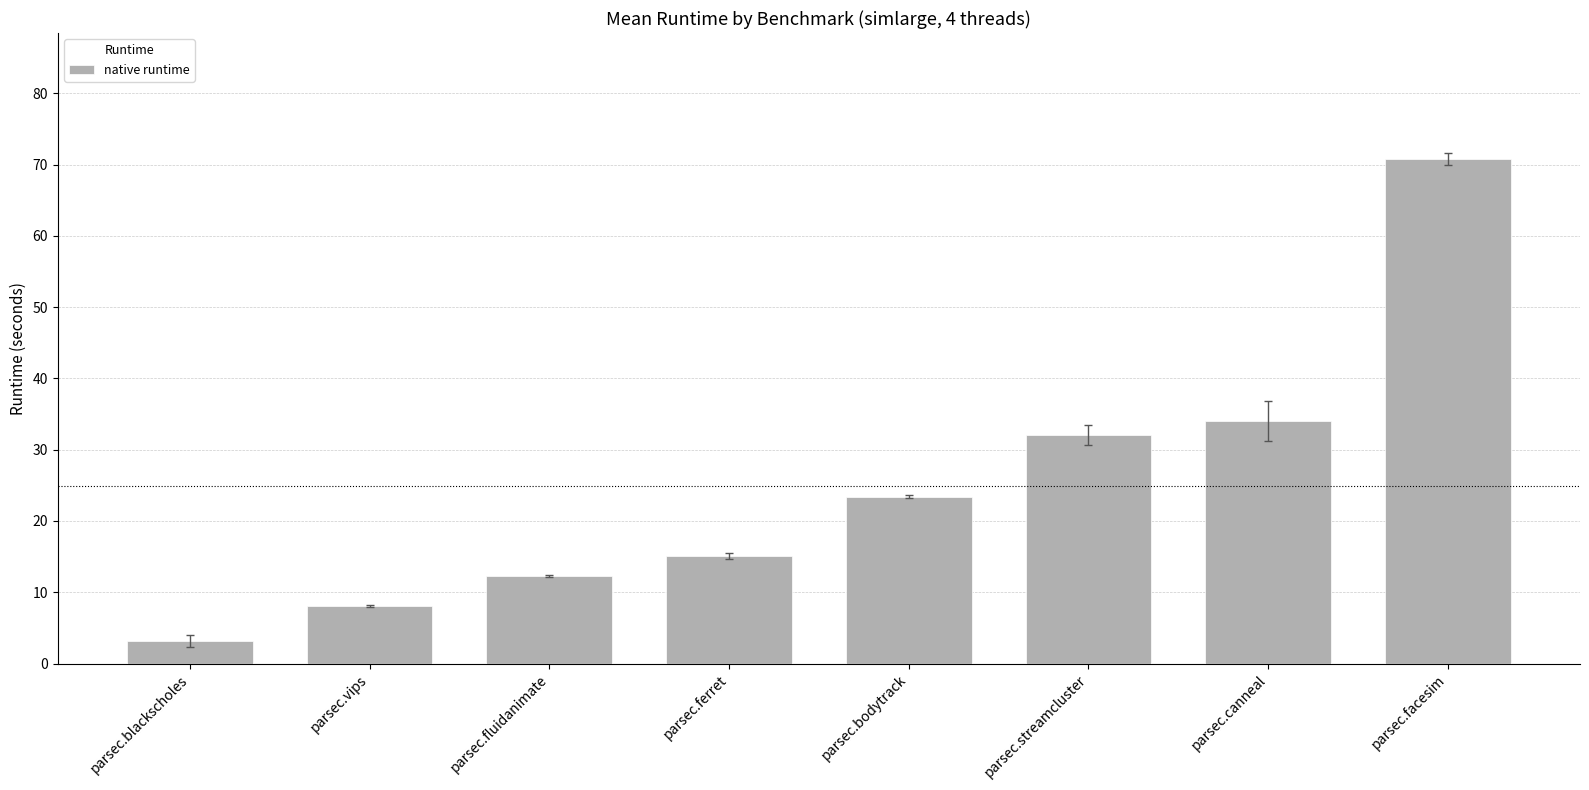

What is the difference between the values at parsec.facesim and parsec.blackscholes?

67.6